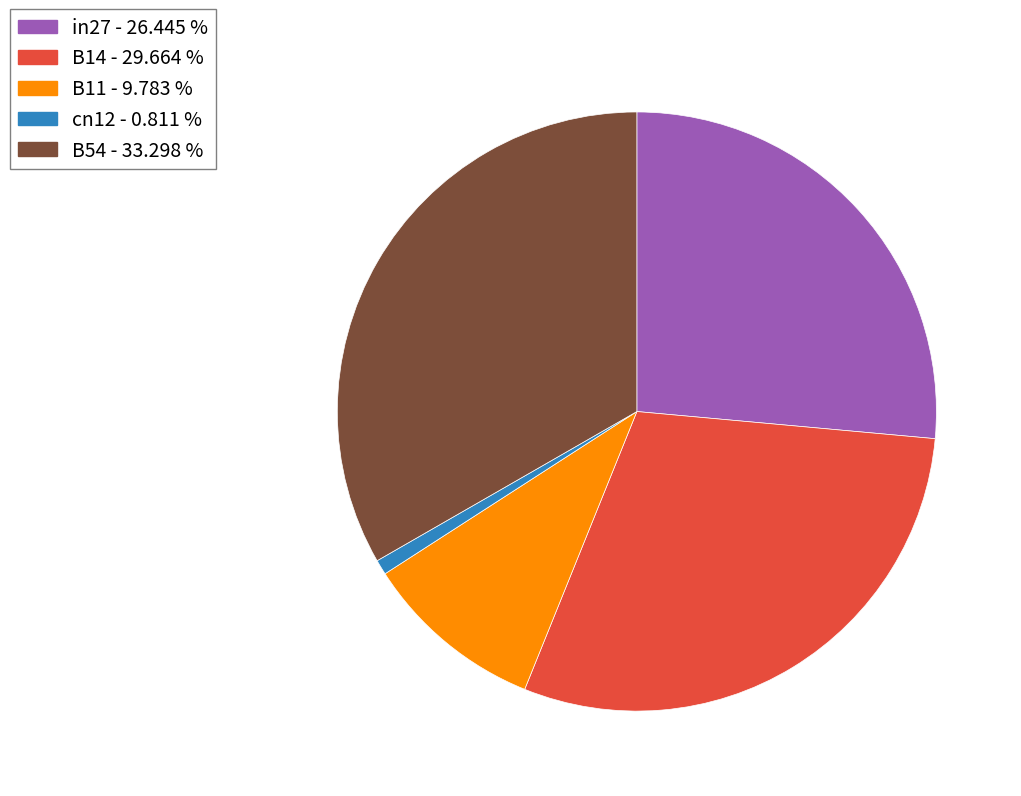

Combined, do B54 and in27 account for over 50%?

Yes